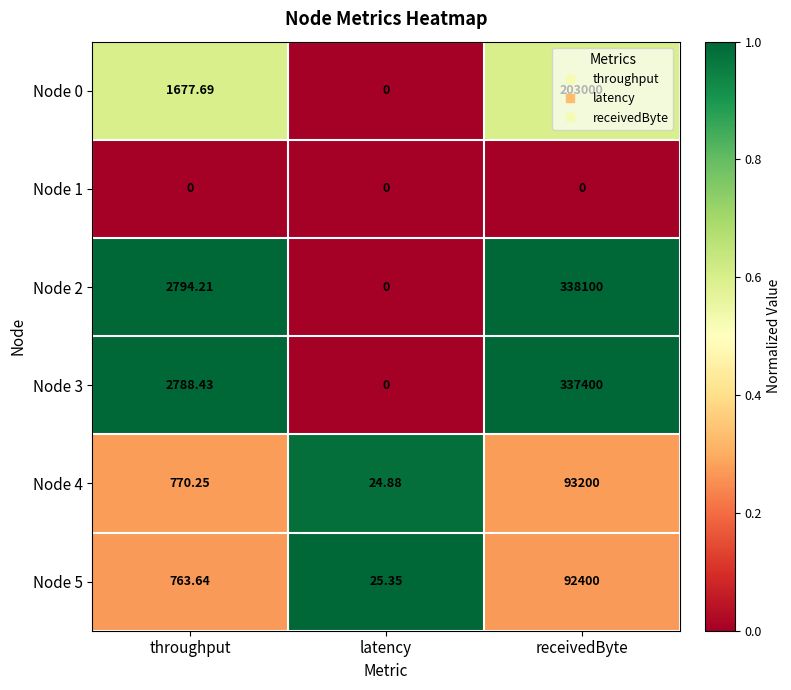

Which category has the lowest value in the Node 0 series?

latency